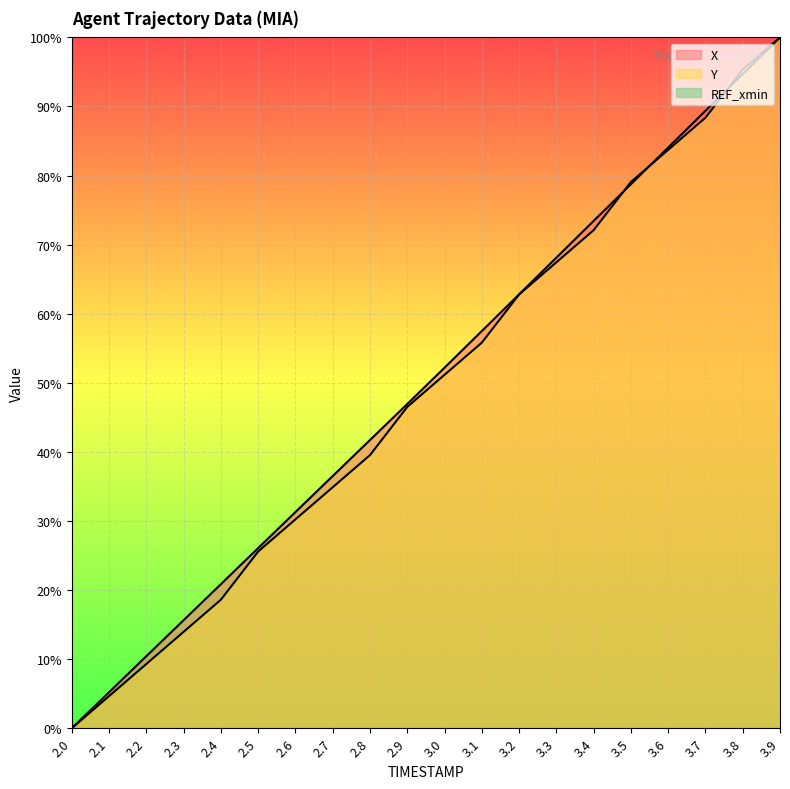

What is the difference between the X values at 2.4 and 2.7?

15.6